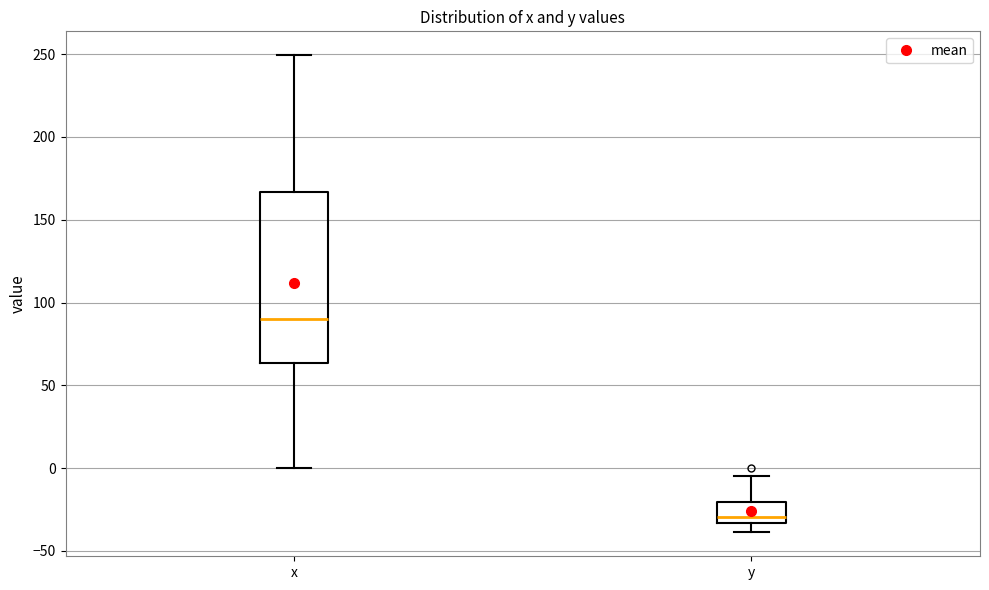

Where does the median line of the box for y sit on the y-axis? The values are not printed on the chart, so give them approximately, as read against the axis.

-30